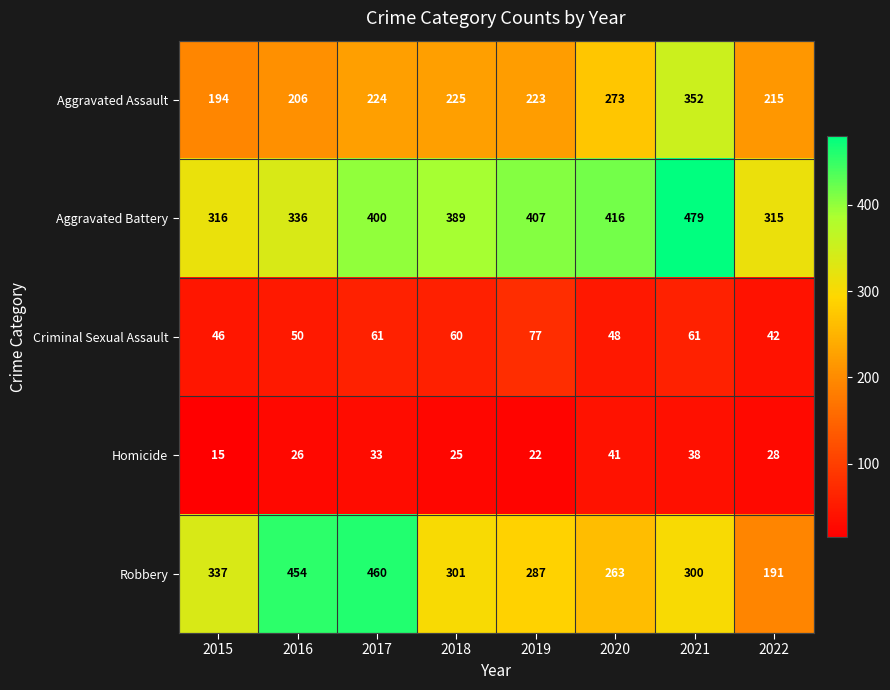

What is the difference between the Robbery values at 2021 and 2017?

160